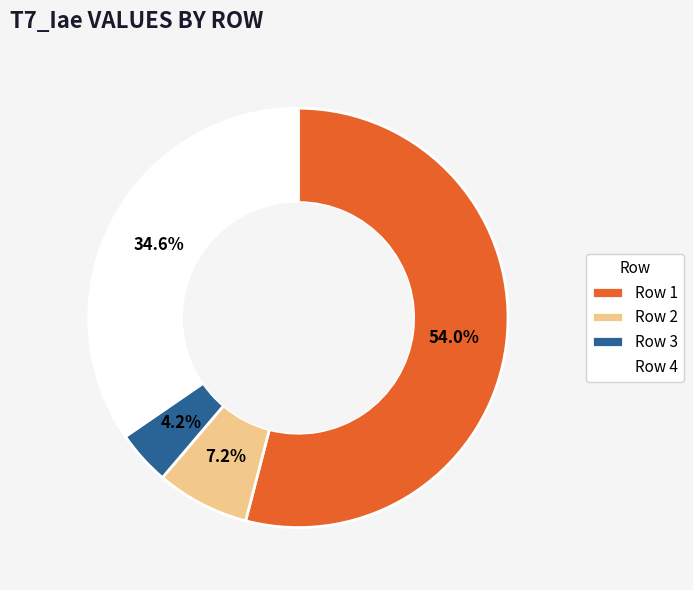

Rank the categories by value from lowest to highest.

Row 3, Row 2, Row 4, Row 1